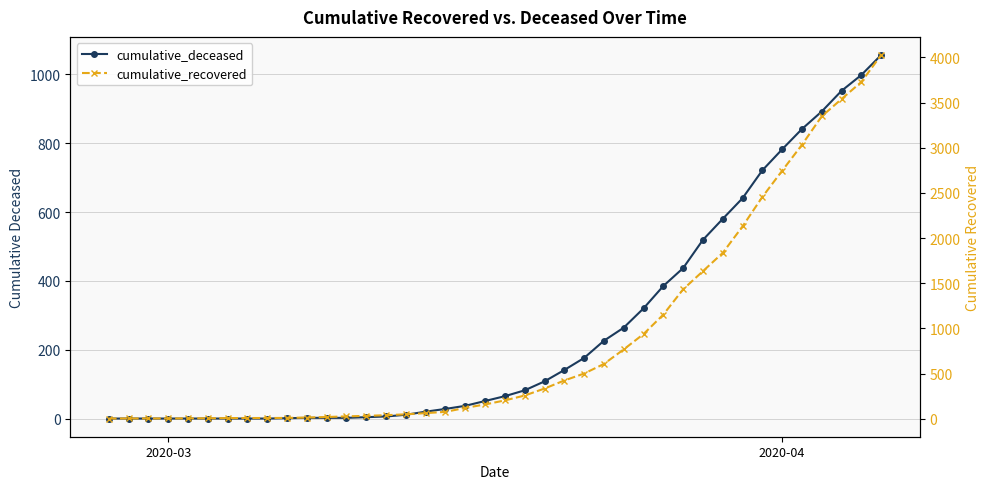

Rank the series by their maximum value, from lowest to highest.

cumulative_deceased, cumulative_recovered